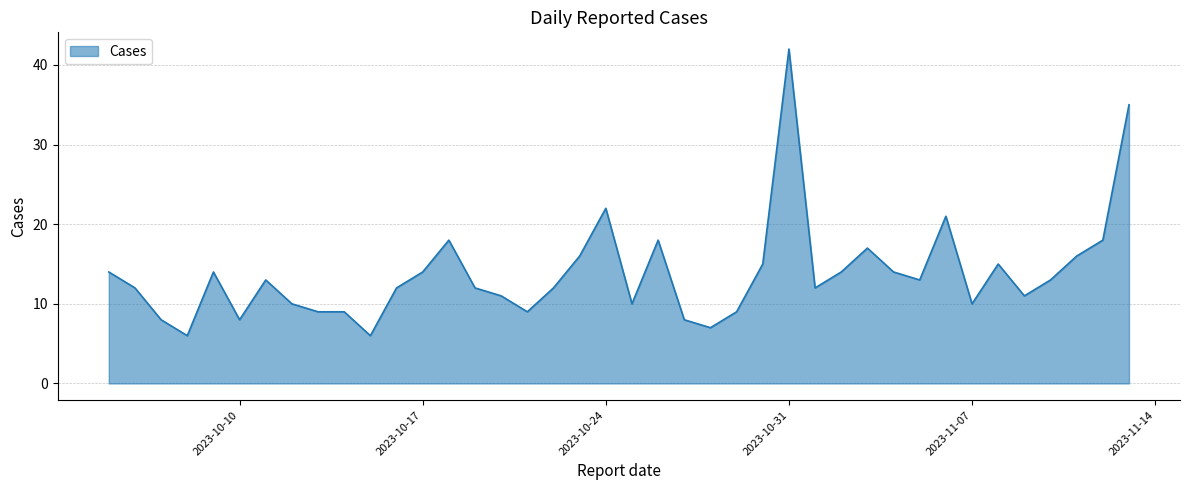

What is the maximum value shown in the chart?

42